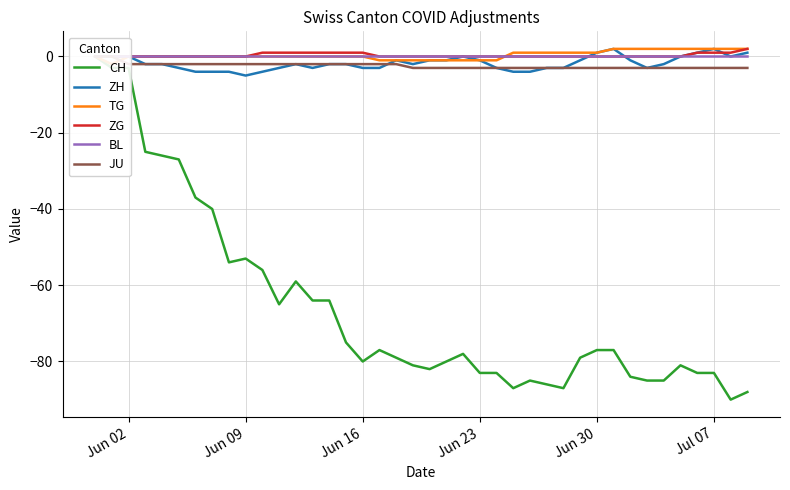

What is the sum of all ZH values?

-69